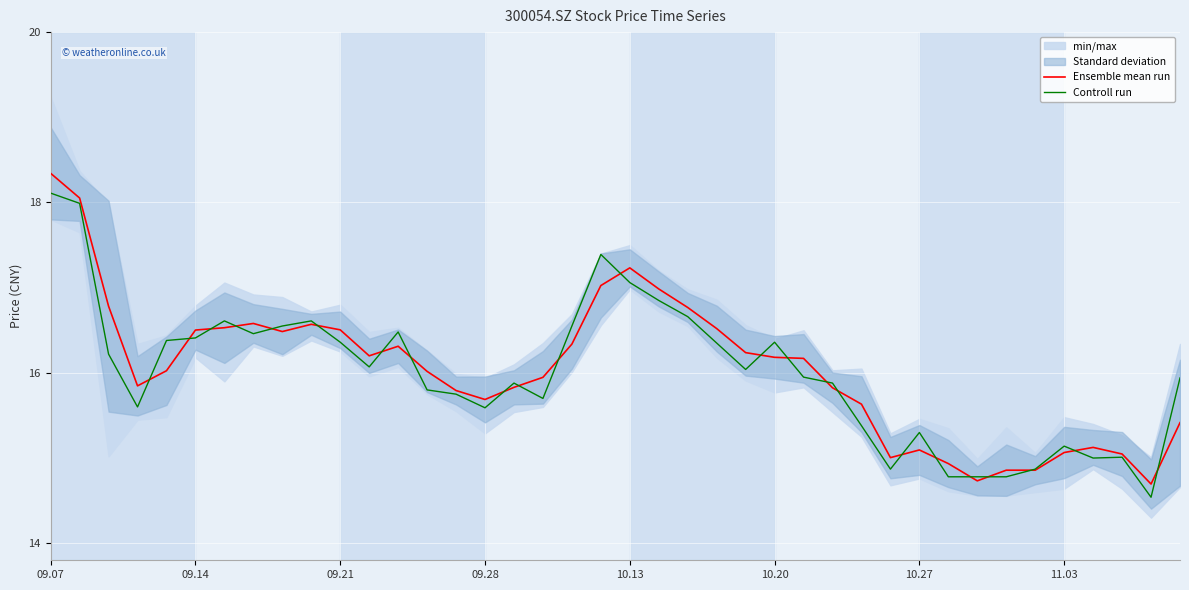

Reading left to right, extract all data points from this chart.

Ensemble mean run: 18.3	18.1	16.8	15.8	16.0	16.5	16.5	16.6	16.5	16.6	16.5	16.2	16.3	16.0	15.8	15.7	15.8	15.9	16.3	17.0	17.2	17.0	16.8	16.5	16.2	16.2	16.2	15.8	15.6	15.0	15.1	14.9	14.7	14.9	14.9	15.1	15.1	15.0	14.7	15.4
Controll run: 18.1	18.0	16.2	15.6	16.4	16.4	16.6	16.5	16.6	16.6	16.4	16.1	16.5	15.8	15.8	15.6	15.9	15.7	16.6	17.4	17.1	16.9	16.7	16.4	16.0	16.4	15.9	15.9	15.4	14.9	15.3	14.8	14.8	14.8	14.9	15.1	15.0	15.0	14.5	15.9